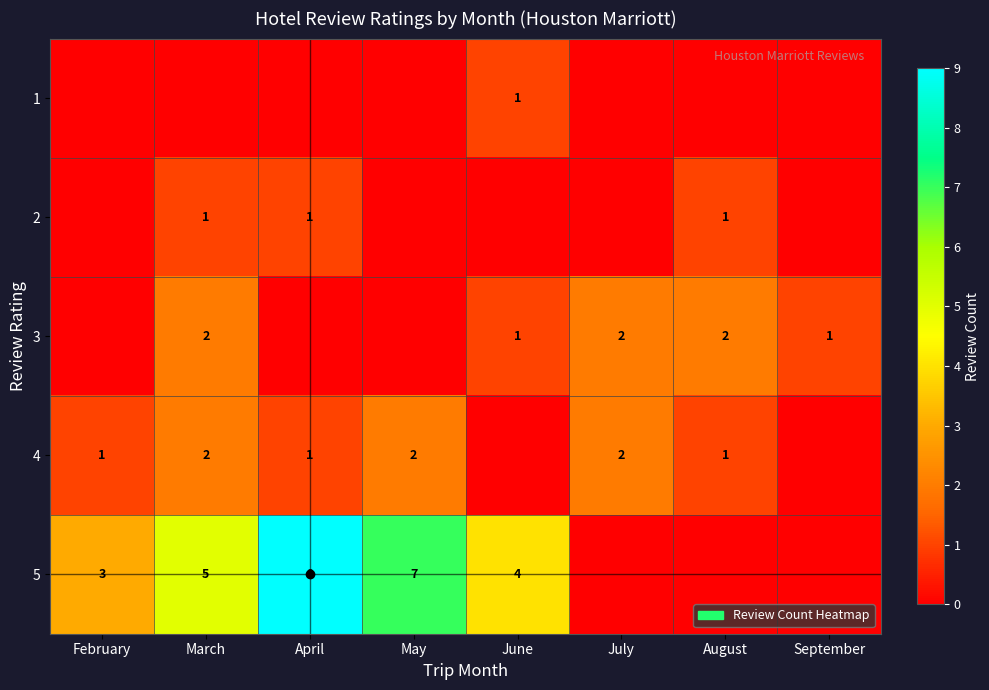

The 5 series shows 3 at February. True or false?

True